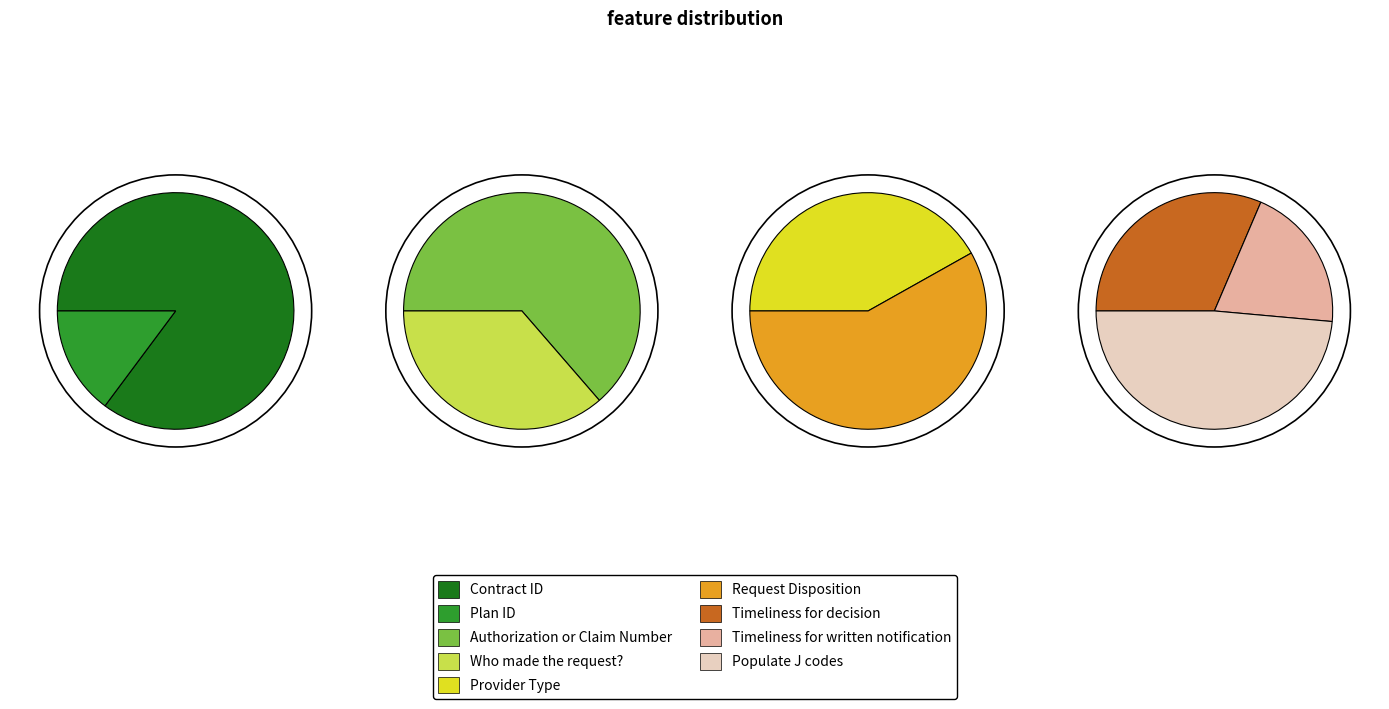

Which slice is the largest?

Contract ID